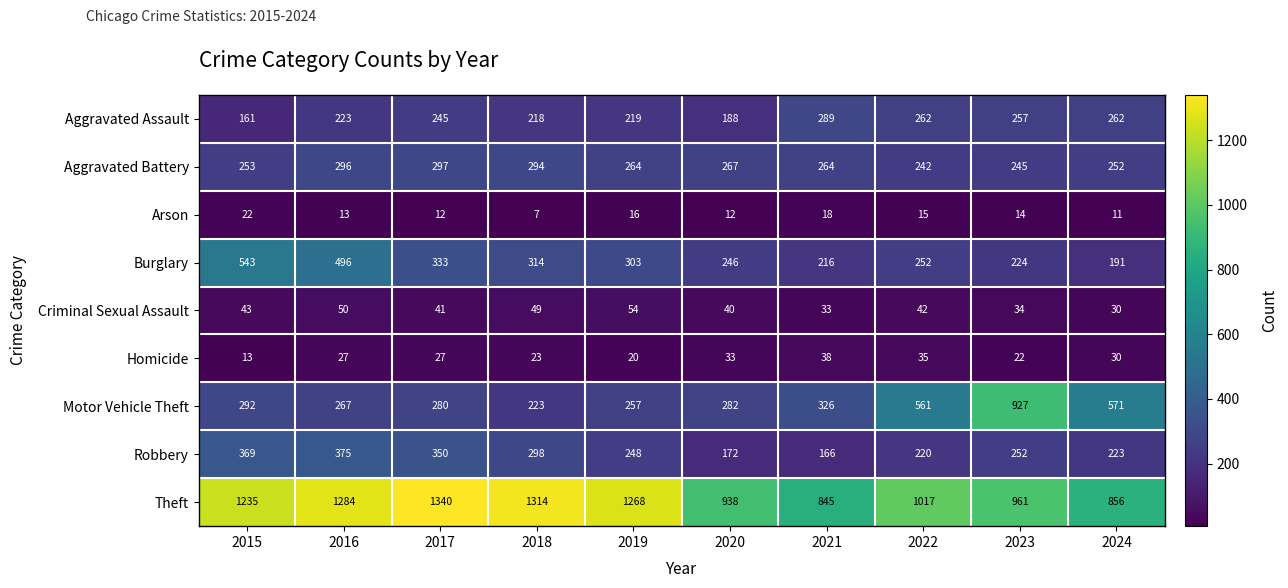

Between 2015 and 2016, which series saw the biggest shift?

Aggravated Assault